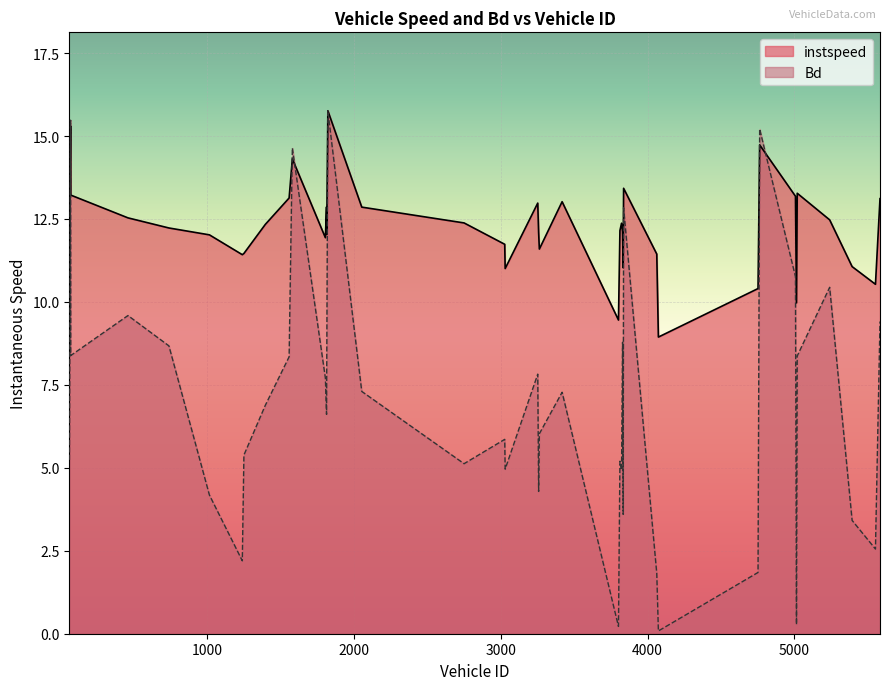

Reading left to right, extract all data points from this chart.

instspeed: 11.9	15.3	13.2	12.5	12.2	12.0	11.4	11.5	12.3	13.1	14.3	11.9	12.9	12.0	15.8	12.9	12.4	11.7	11.0	13.0	12.1	11.6	13.0	9.5	12.2	12.4	12.1	11.0	13.4	11.4	8.9	10.4	14.7	13.2	10.0	13.3	12.5	11.1	10.5	13.1
Bd: 5.2	15.5	8.4	9.6	8.7	4.2	2.2	5.4	6.9	8.3	14.6	7.7	6.6	7.7	15.8	7.3	5.1	5.9	5.0	7.8	4.3	6.0	7.3	0.2	5.2	4.9	8.8	3.6	12.8	1.8	0.1	1.8	15.2	10.8	0.3	8.4	10.4	3.4	2.6	9.4